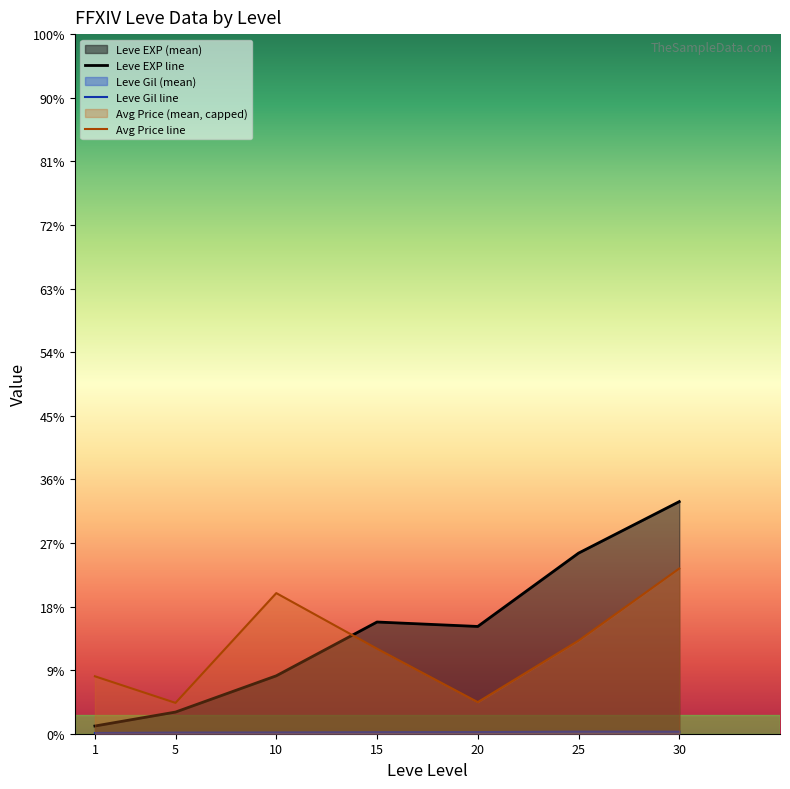

List the series in order of their overall mean, highest first.

Leve EXP line, Avg Price line, Leve Gil line